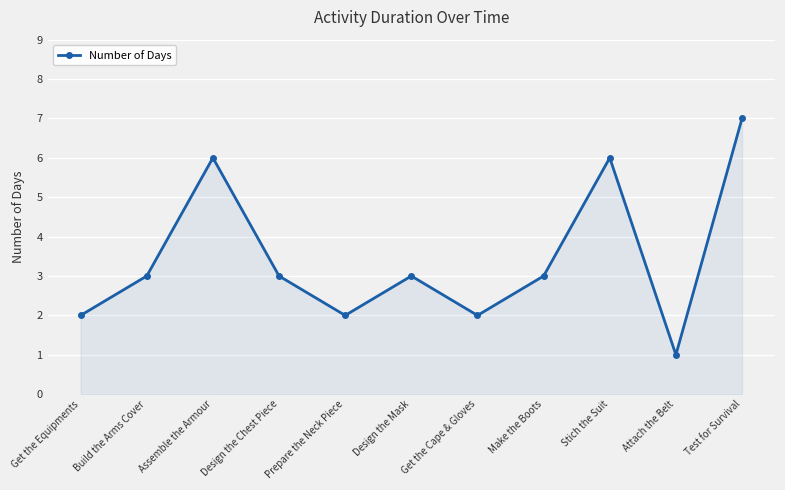

What is the label of the 3rd point from the right?

Stich the Suit